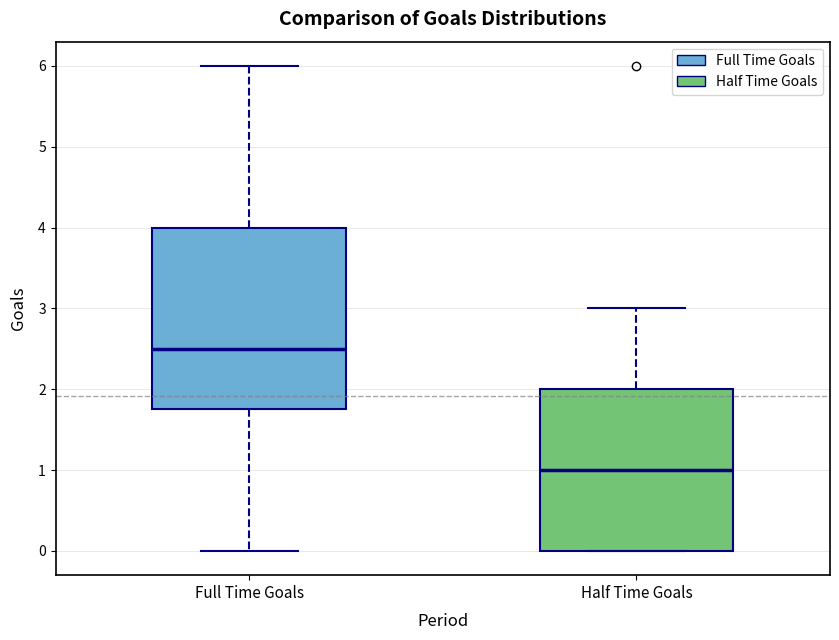

Which box has the highest median line?

Full Time Goals